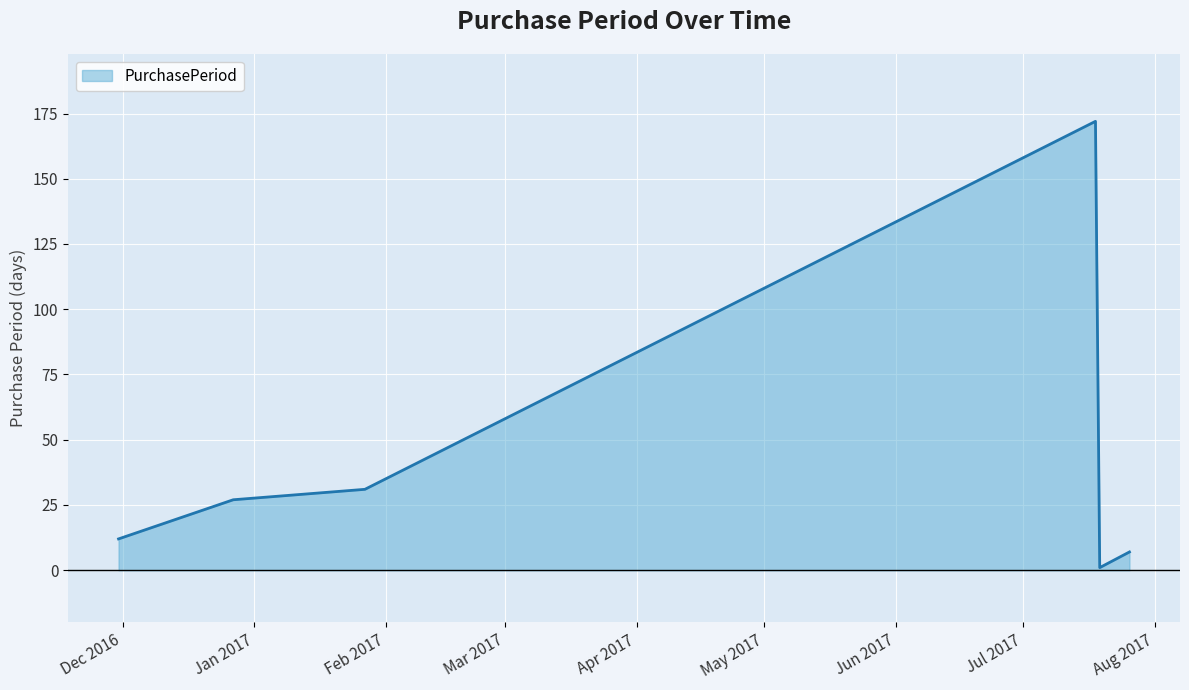

What is the greatest value displayed?

172